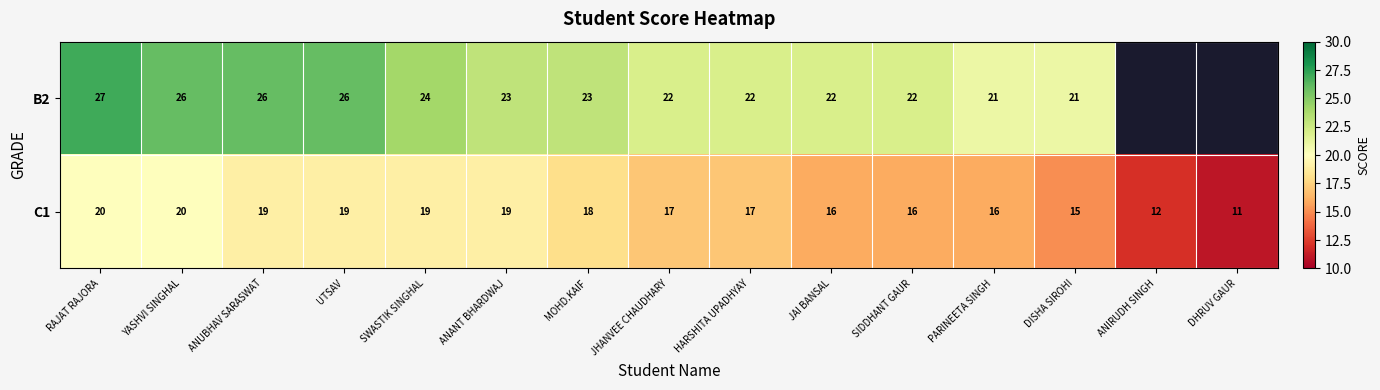

Which series changed the most between HARSHITA UPADHYAY and JAI BANSAL?

C1